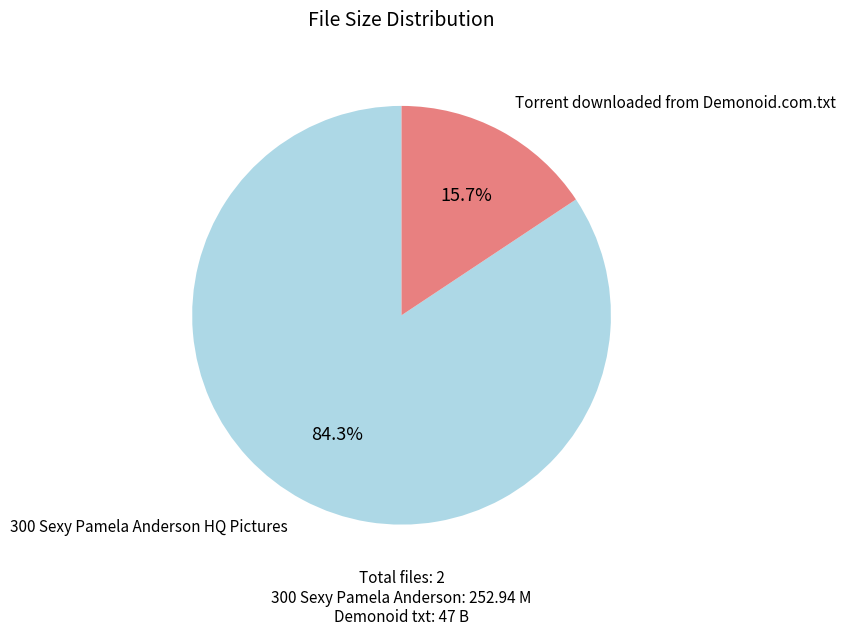

Rank the categories by value from highest to lowest.

300 Sexy Pamela Anderson HQ Pictures, Torrent downloaded from Demonoid.com.txt